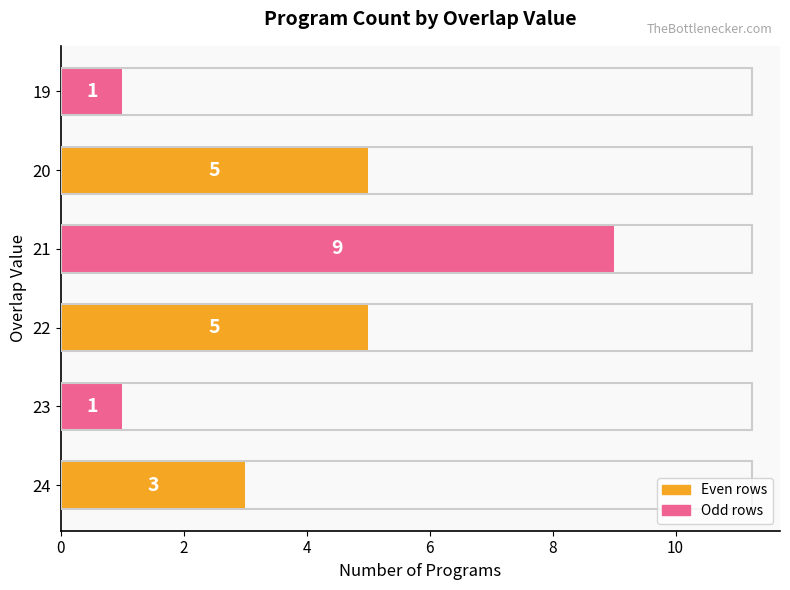

Reading bottom to top, list all the values displayed in this chart.

3	1	5	9	5	1